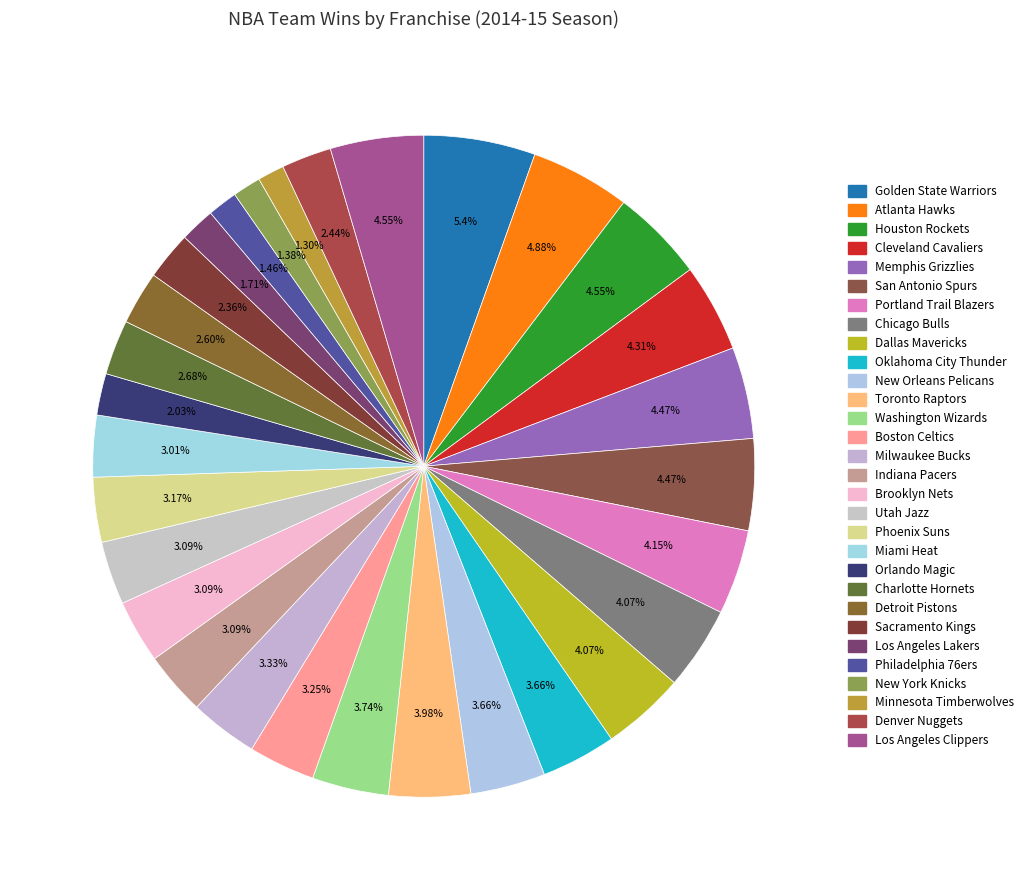

What is the change in value from Houston Rockets to New Orleans Pelicans?

-11